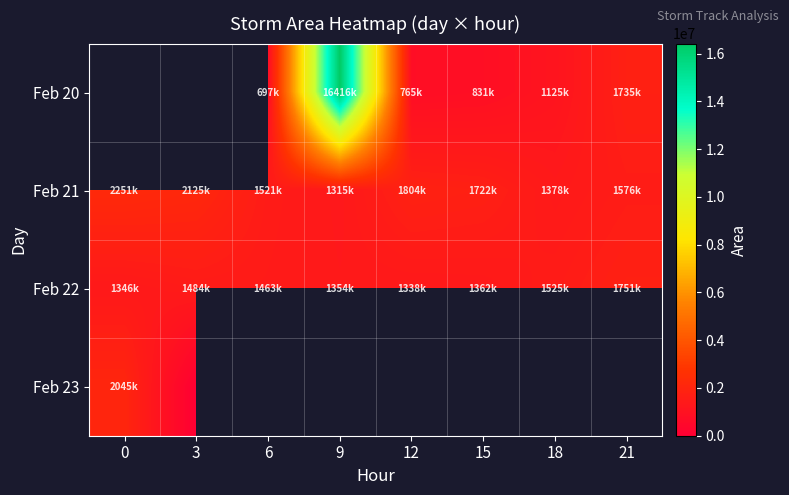

True or false: Feb 22 has a value of 549233.5 at 9.

False